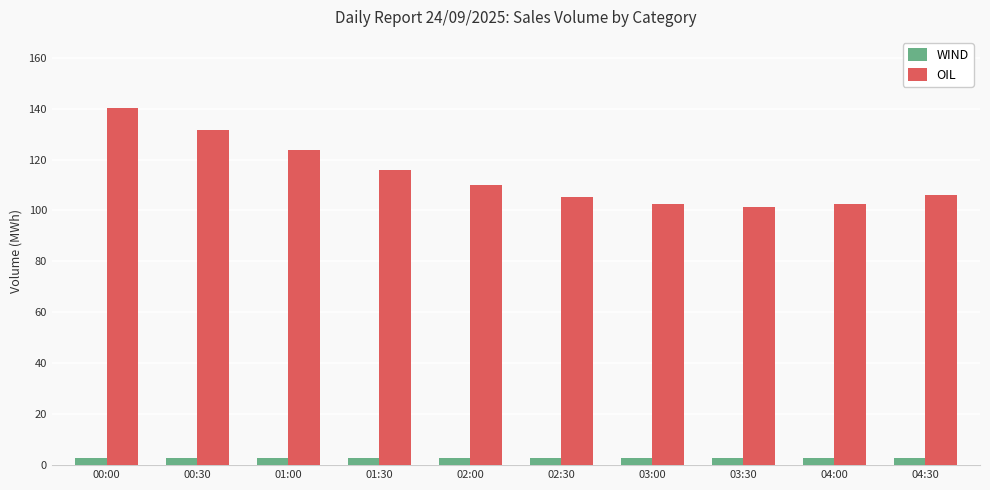

What is the smallest value displayed?

2.7